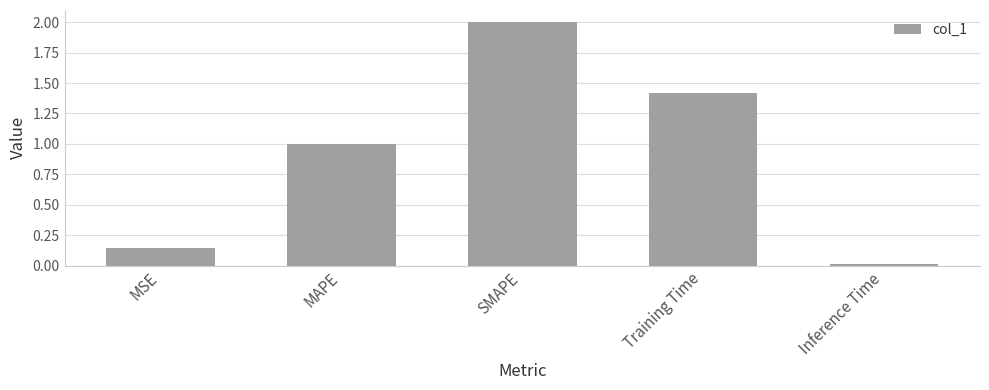

What is the sum of all values?

4.6